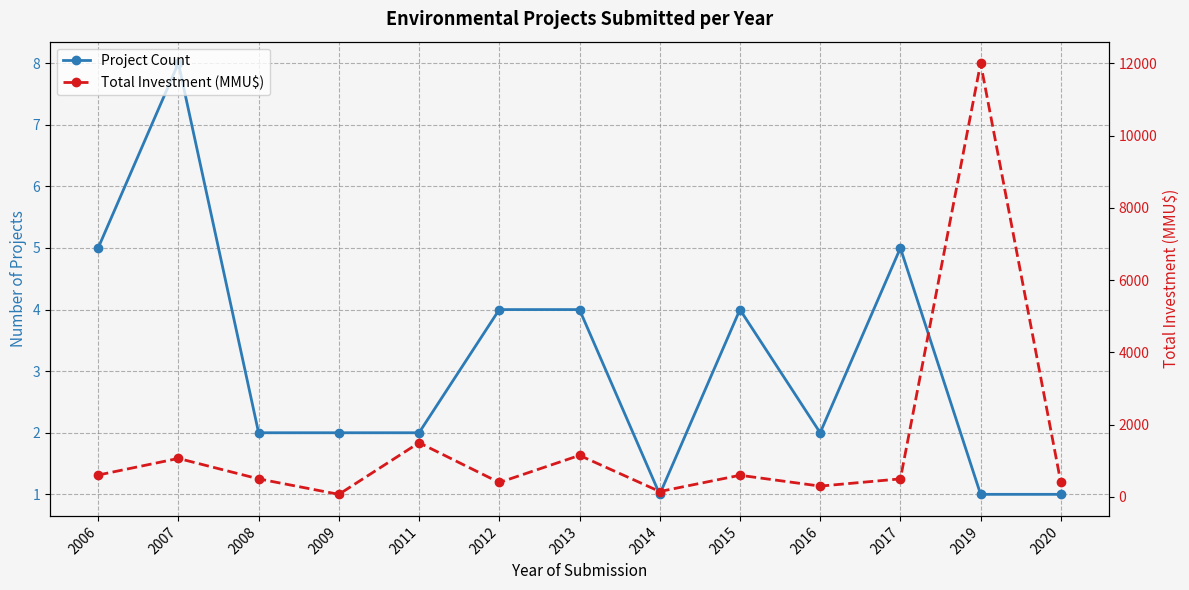

At which category does Total Investment (MMU$) reach its first local peak?

2007